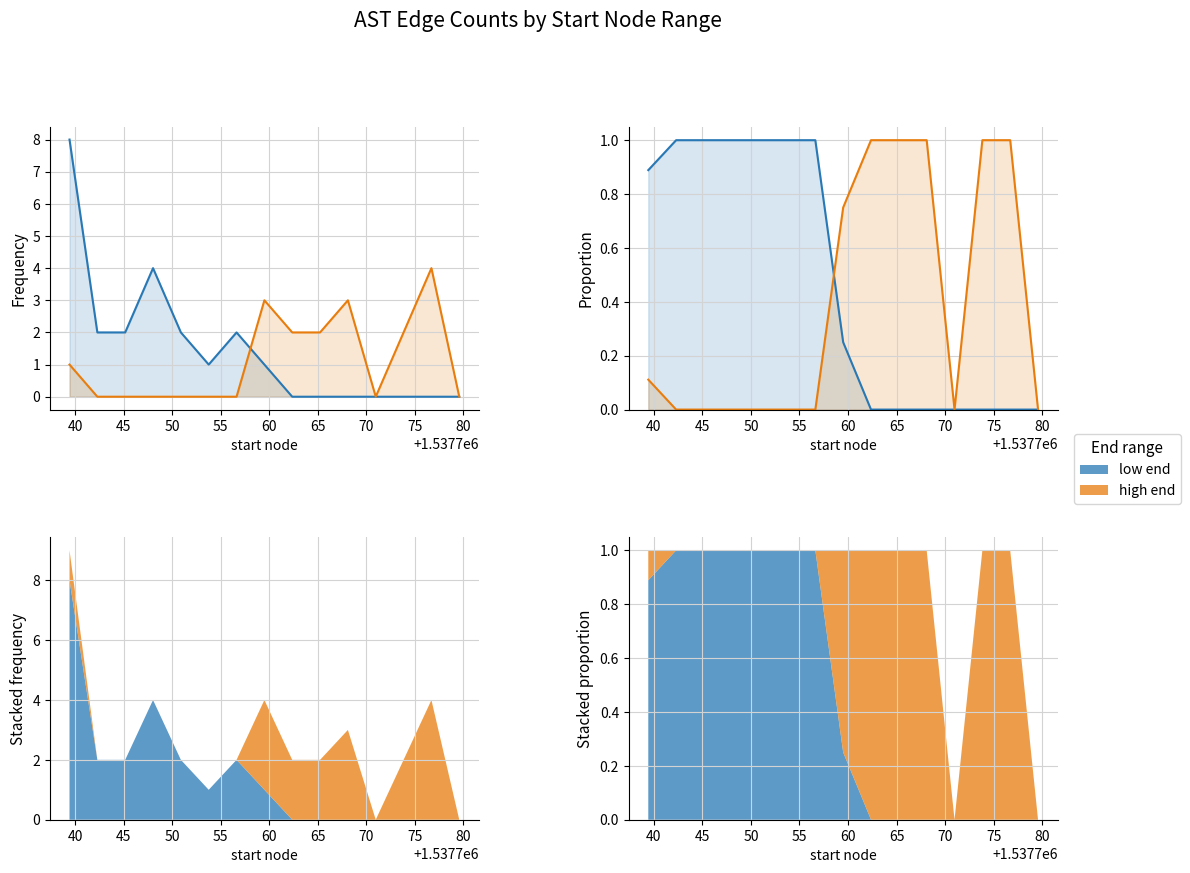

What is the difference between the maximum and minimum values in the low end series?

1.0